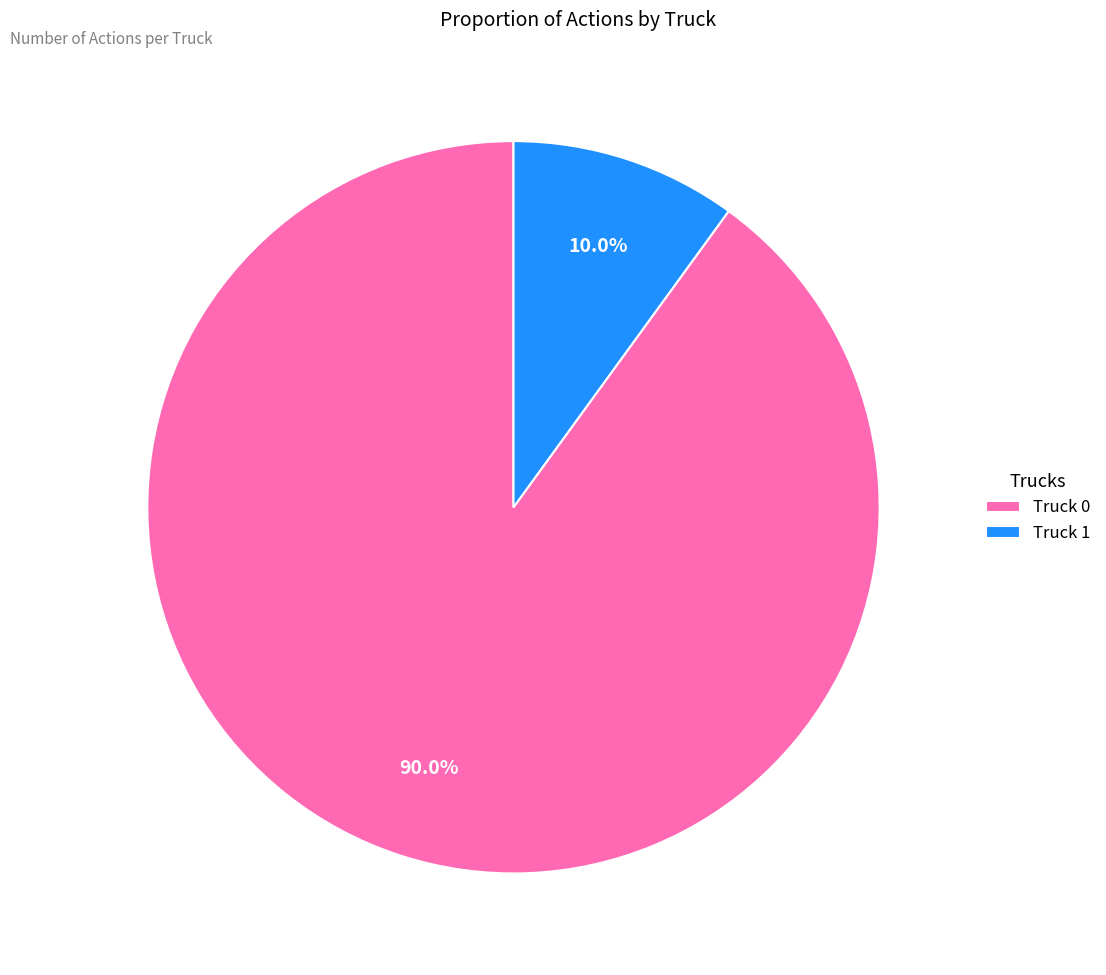

Which slice is the largest?

Truck 0